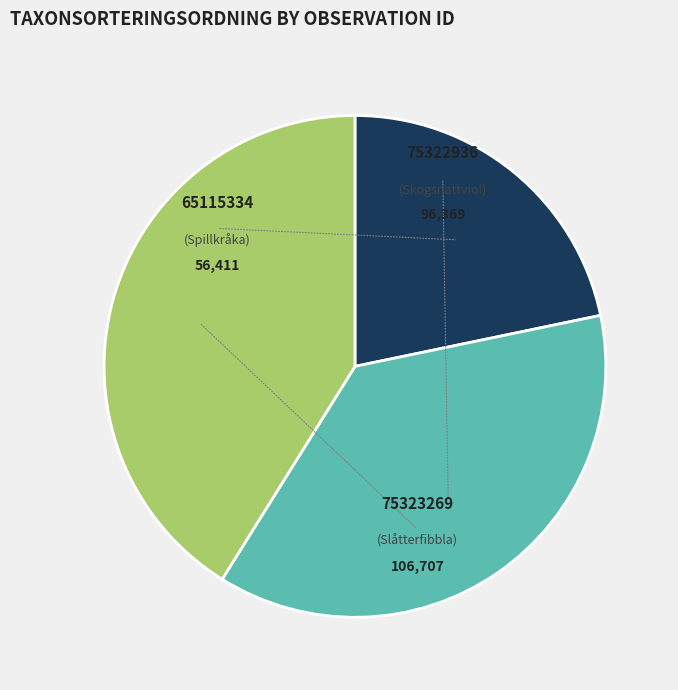

Is there any slice that represents more than half of the pie?

No